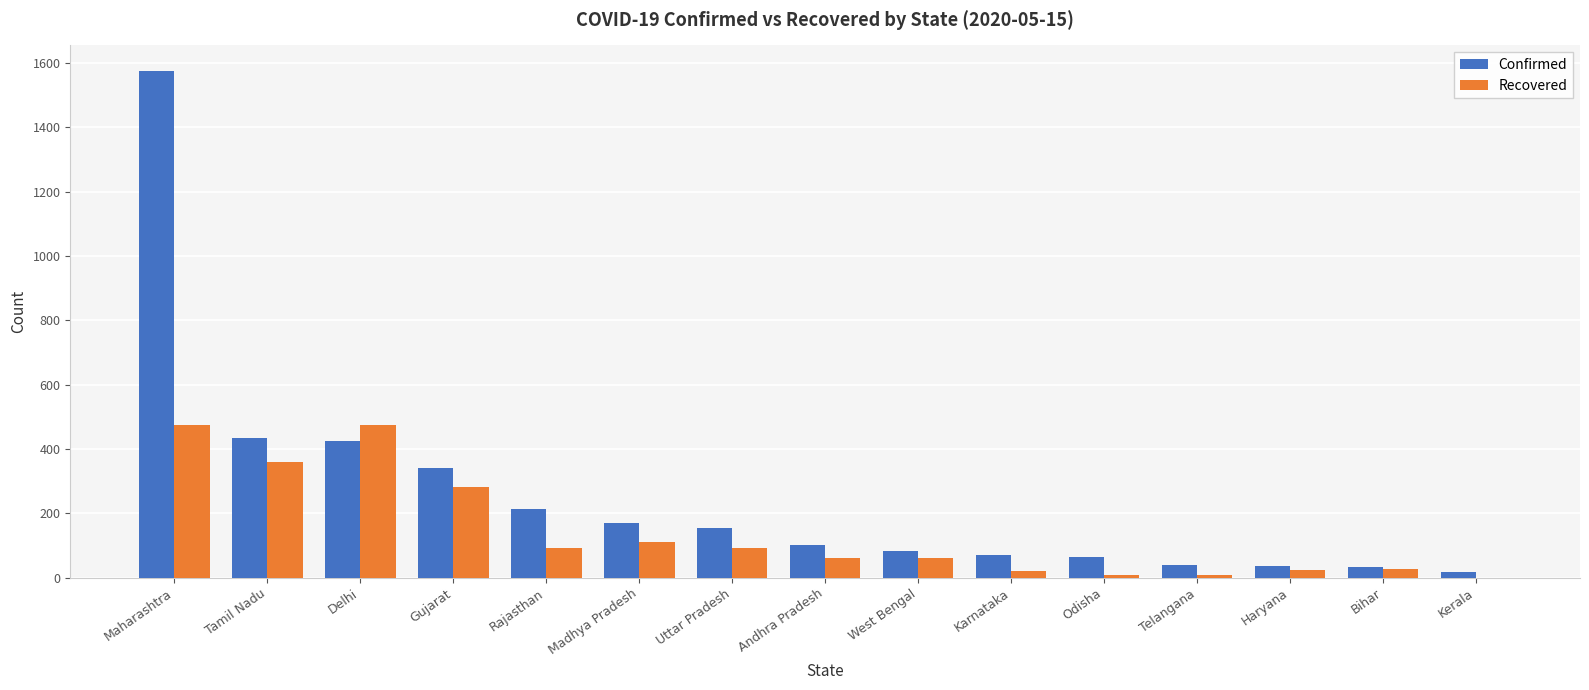

How many categories are shown in the chart?

15